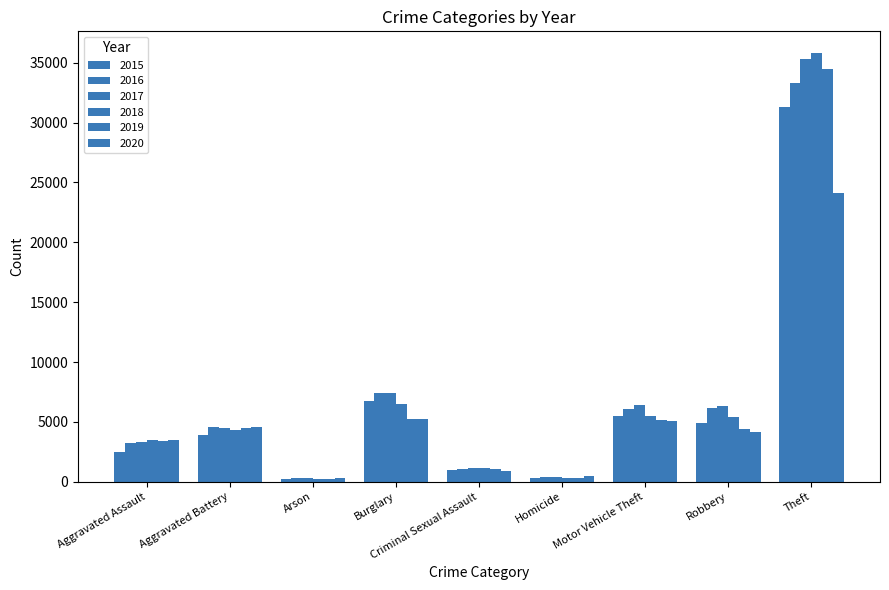

The 2017 series shows 139 at Arson. True or false?

False